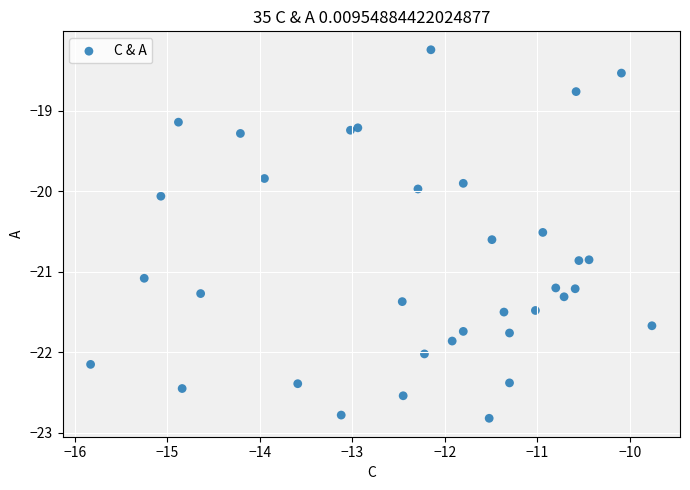

What is the range of Y values (max minus min)?

4.6